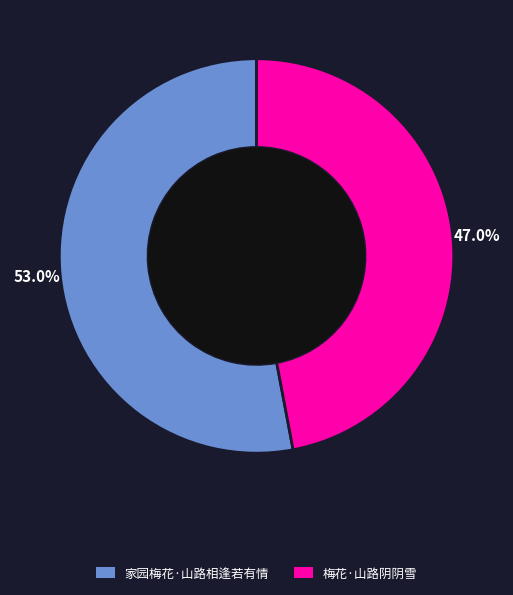

What percentage is the 家园梅花·山路相逢若有情 slice, to the nearest percent?

53%